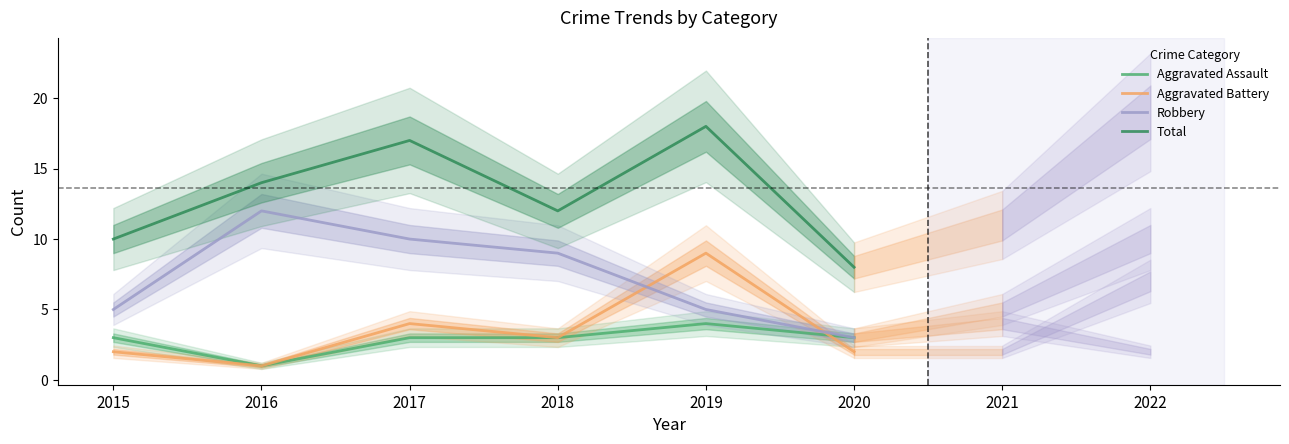

What are all the series names shown in the legend?

Aggravated Assault, Aggravated Battery, Robbery, Total